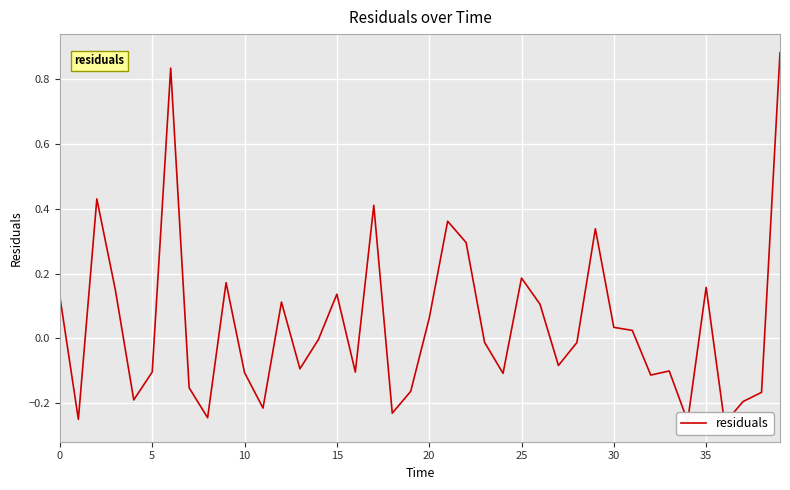

At which label is the value closest to 0?

14